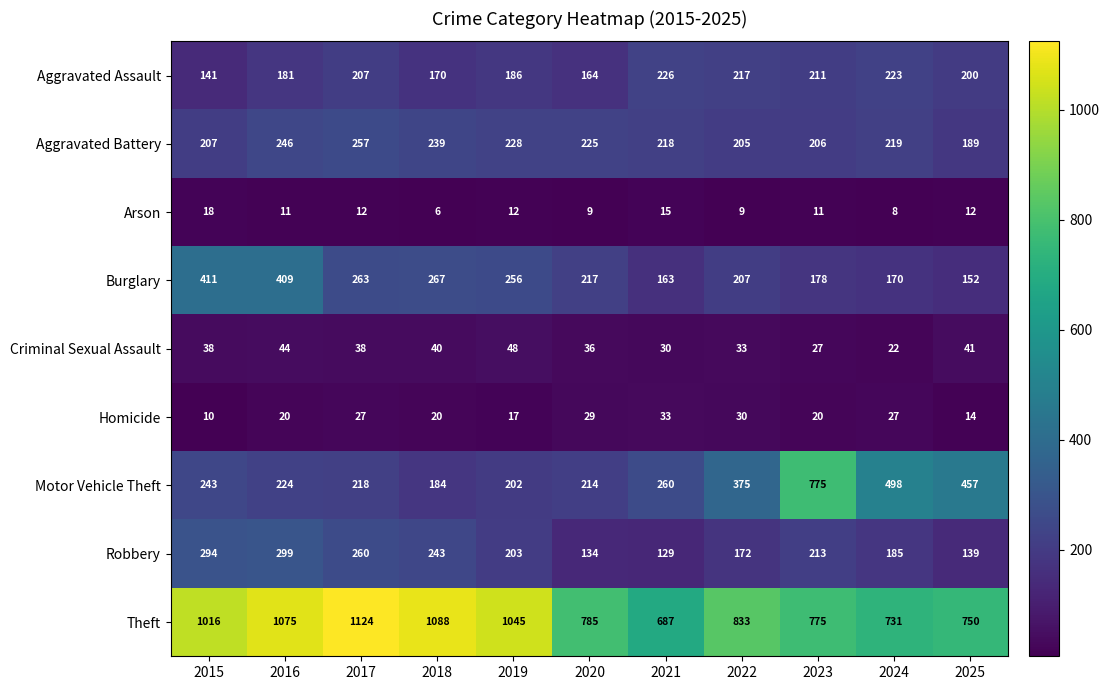

Which series has the largest total across all categories?

Theft